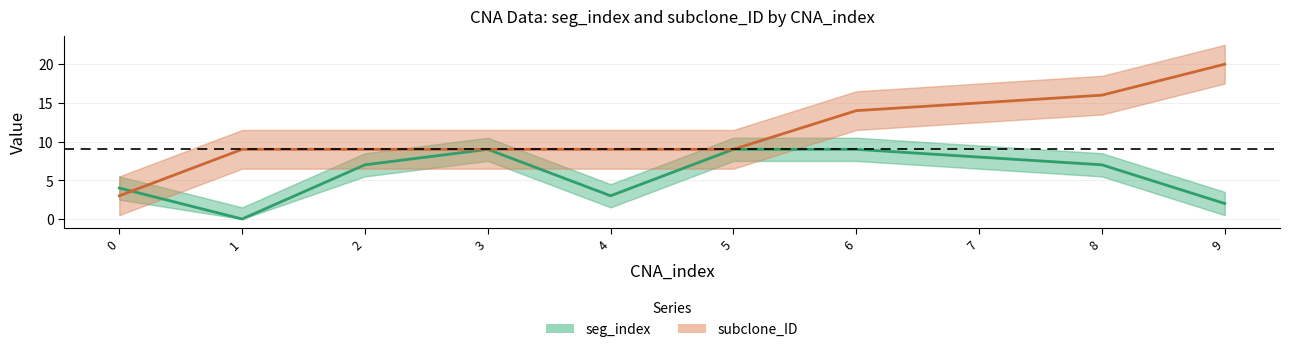

Reading right to left, transcribe all the data shown in this chart.

seg_index: 9=2	8=7	7=8	6=9	5=9	4=3	3=9	2=7	1=0	0=4
subclone_ID: 9=20	8=16	7=15	6=14	5=9	4=9	3=9	2=9	1=9	0=3